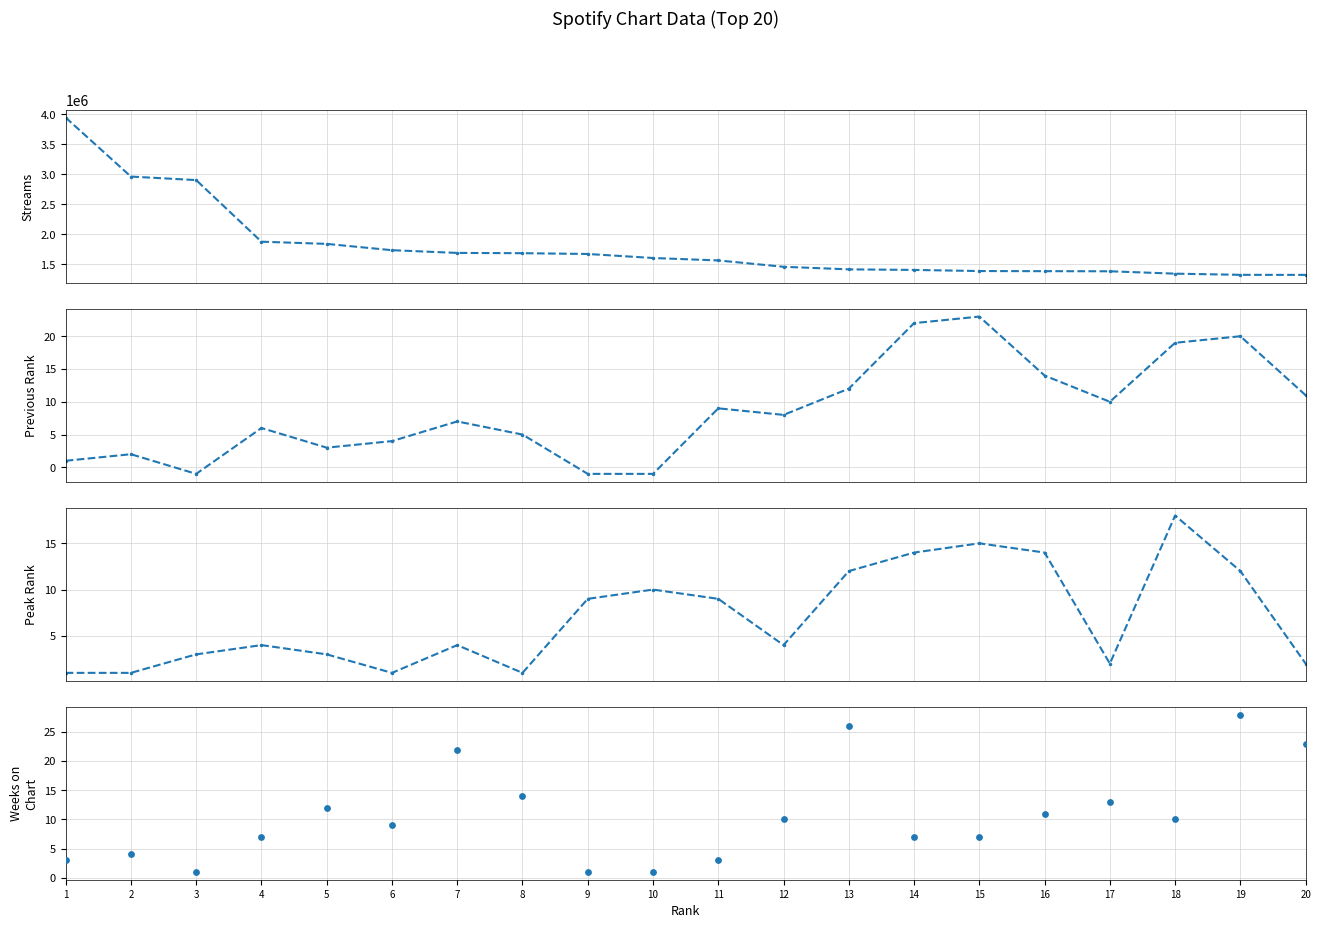

What is the total value across all series at 12?

1460526